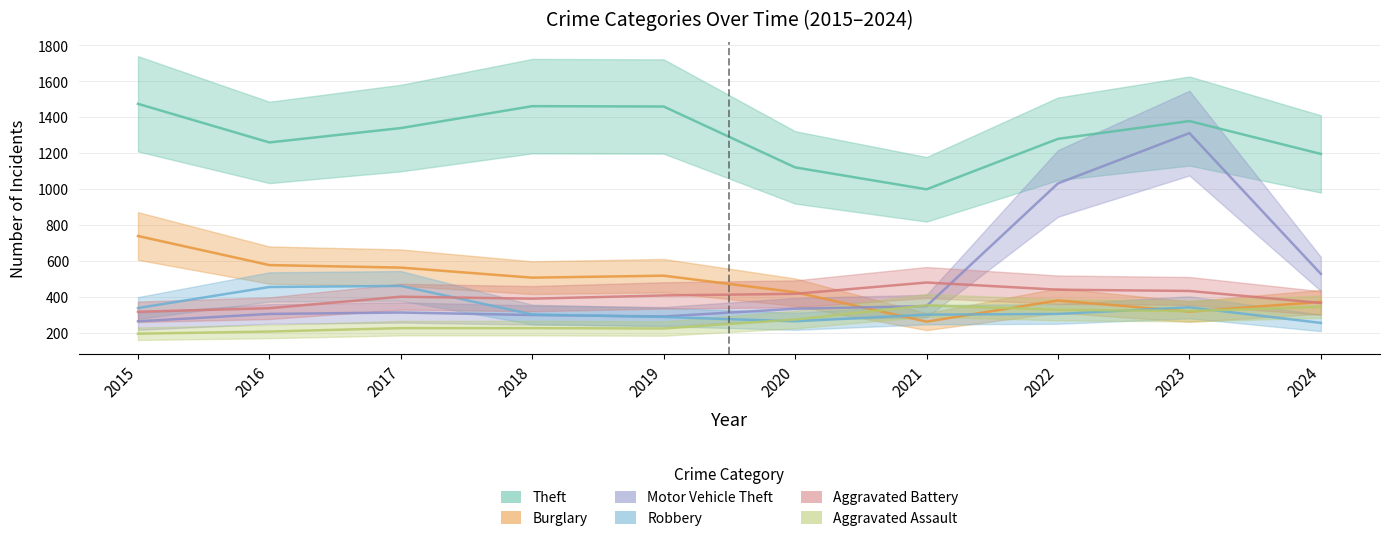

True or false: Aggravated Assault and Burglary cross at least once.

True